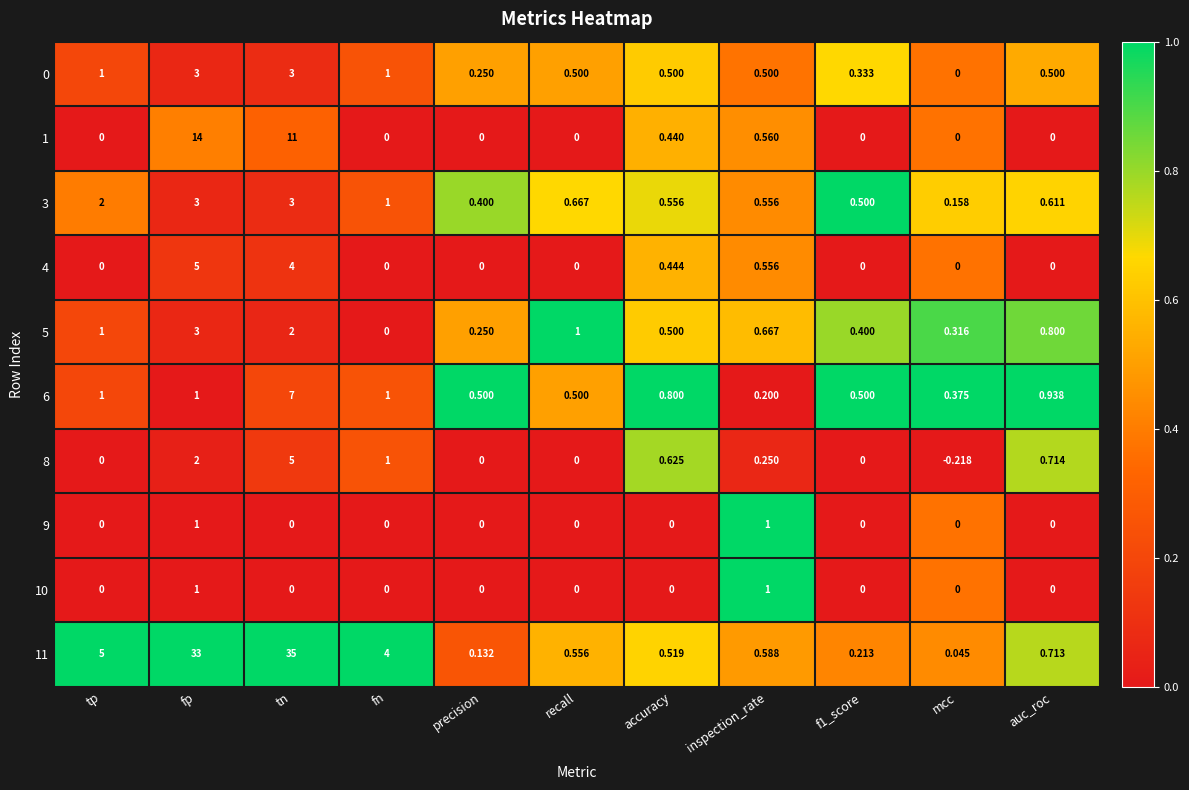

Which series has the largest range (max minus min)?

11